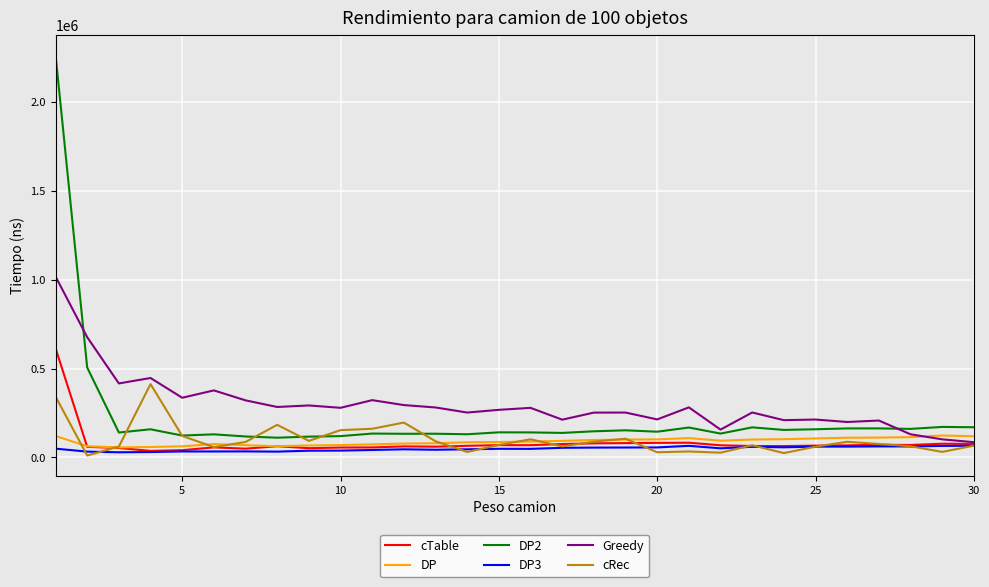

True or false: DP3 and DP2 intersect in this chart.

False